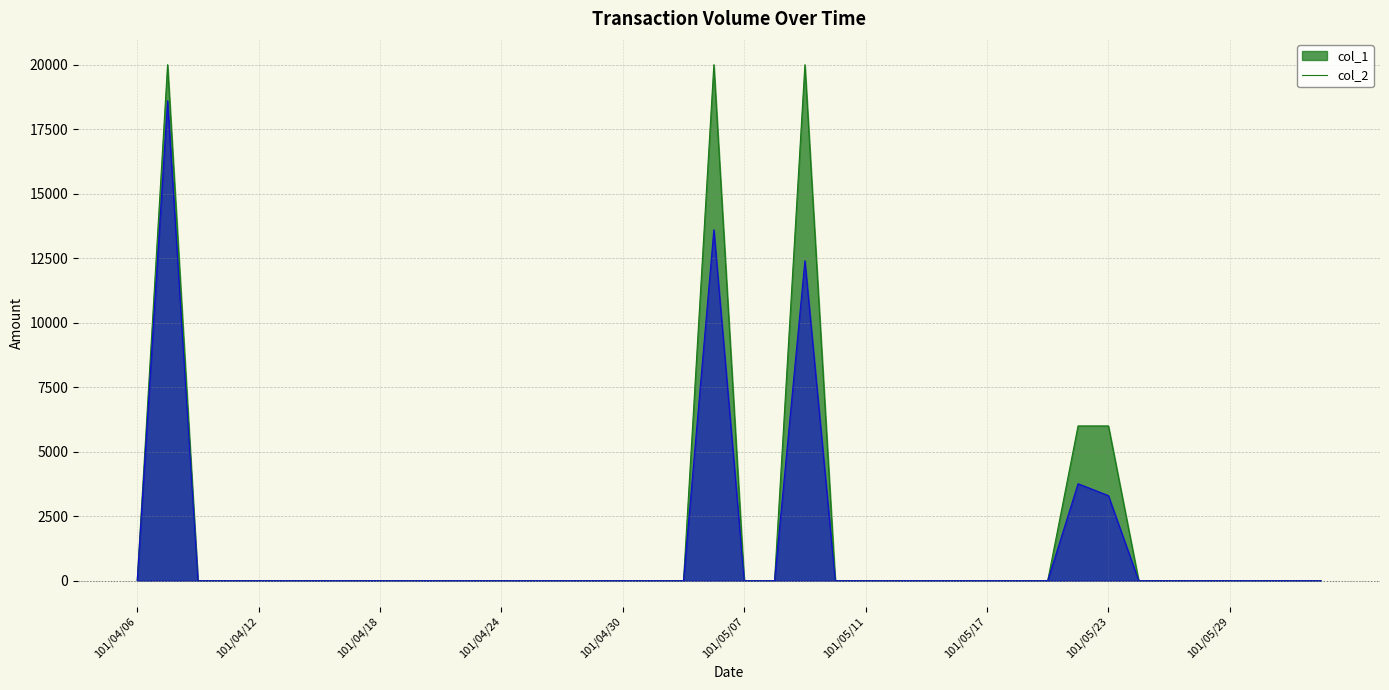

True or false: col_1 and col_2 cross at least once.

False